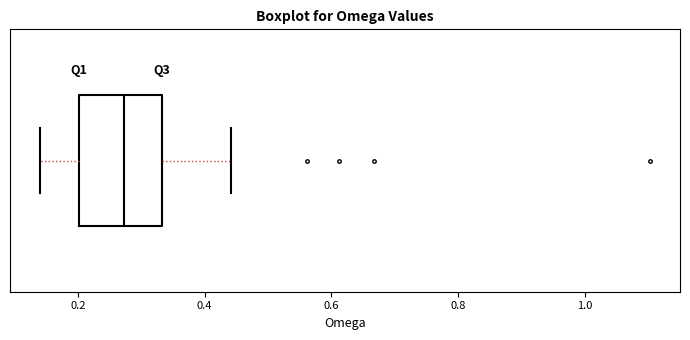

Where does the left whisker of the box end on the x-axis? The values are not printed on the chart, so give them approximately, as read against the axis.

0.14